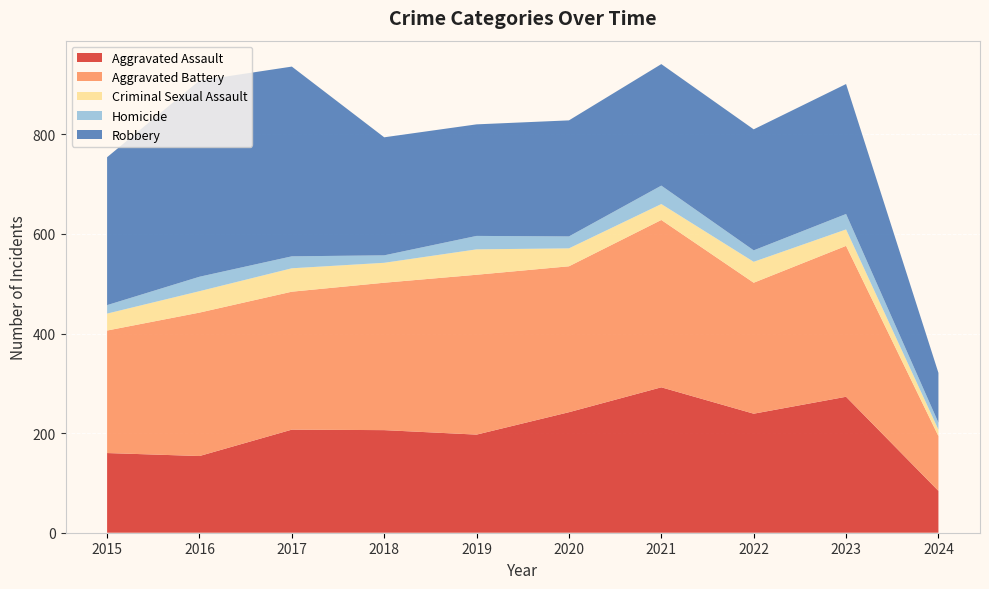

Reading right to left, list all the values displayed in this chart.

Aggravated Assault: 84	273	239	292	242	197	206	207	154	160
Aggravated Battery: 110	303	263	336	293	321	296	277	288	246
Criminal Sexual Assault: 13	33	42	32	36	51	40	47	43	34
Homicide: 14	31	23	37	24	27	15	24	29	17
Robbery: 100	261	243	244	233	224	237	381	394	297